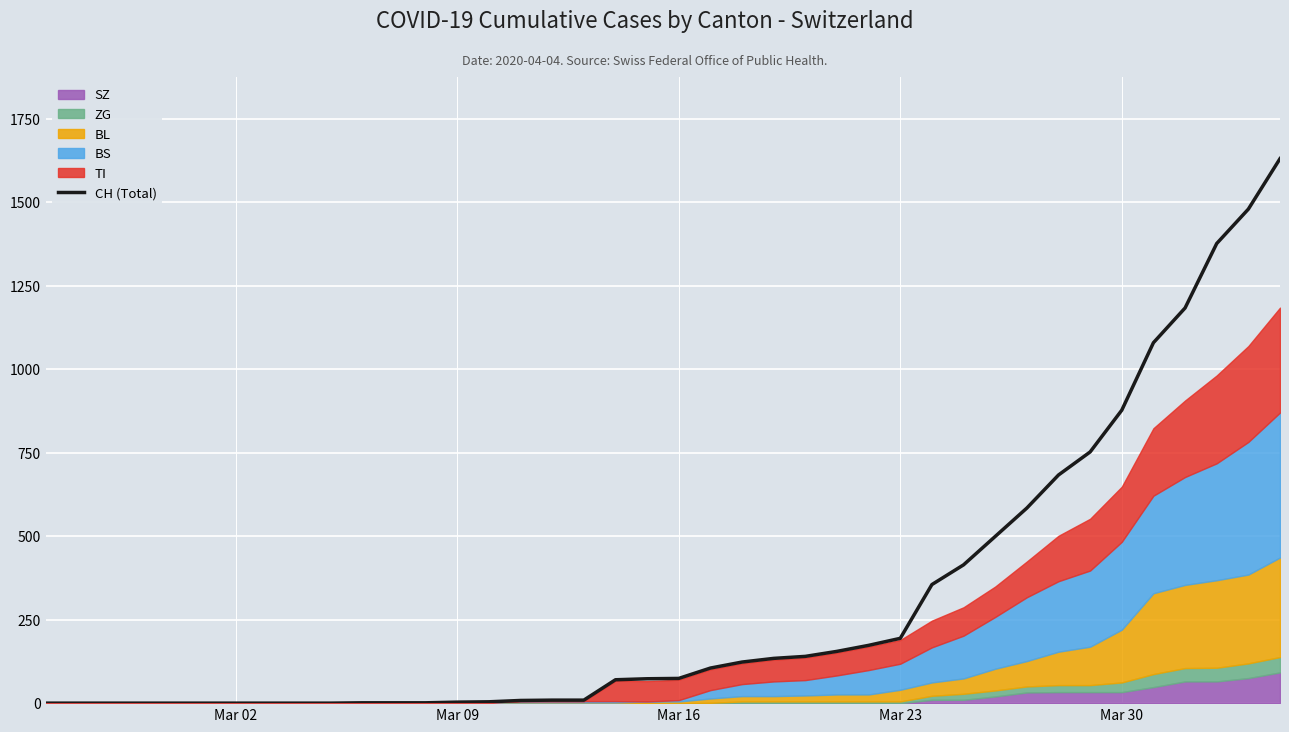

How many data points are less than 74?

20